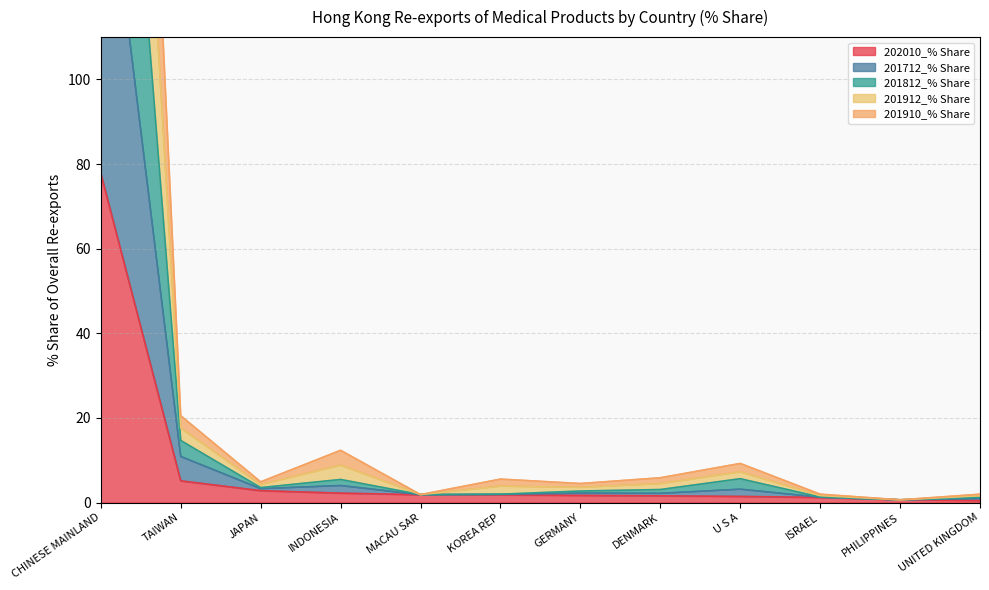

What is the highest value of the 202010_% Share series?

77.8